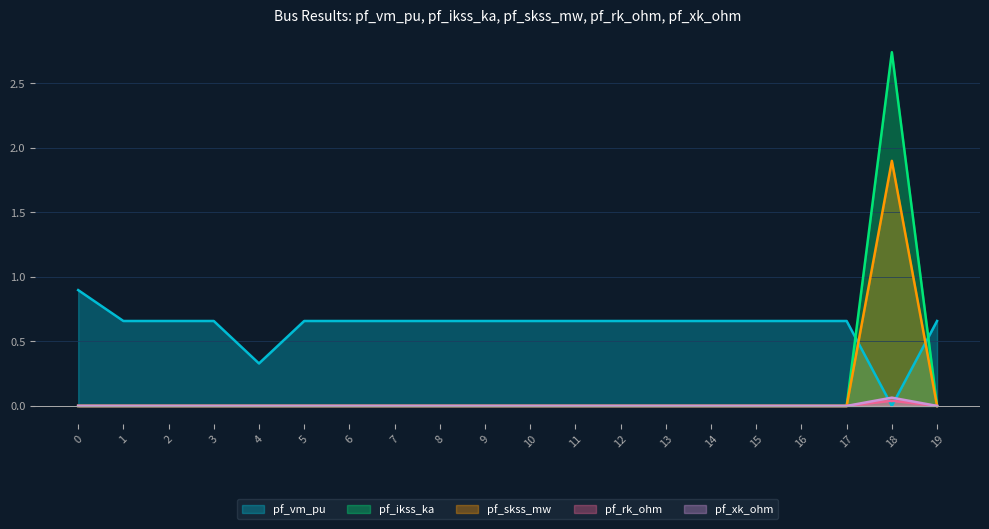

Which series has the largest total across all categories?

pf_vm_pu